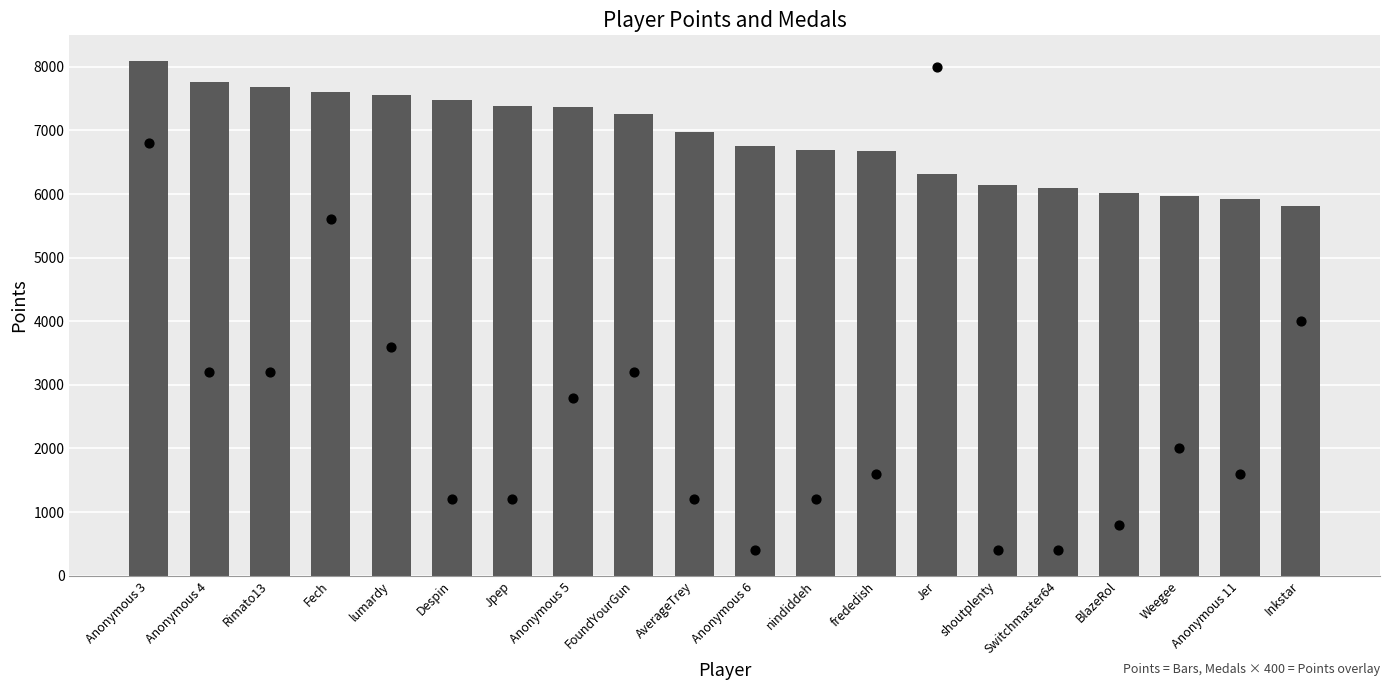

Which series has the widest spread of Y values?

Medals × 400 (Points)